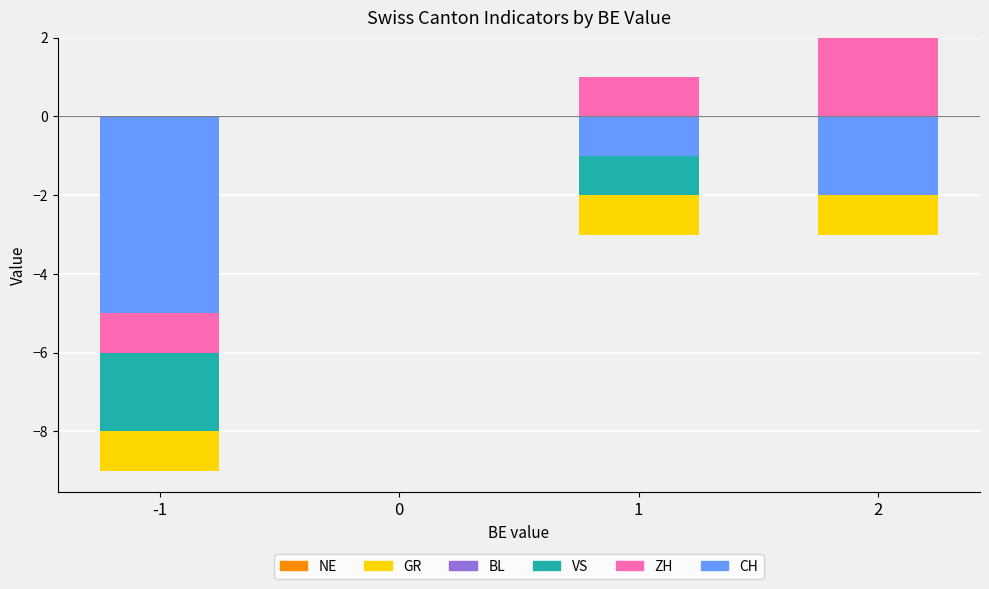

Which category has the highest value across all series?

2